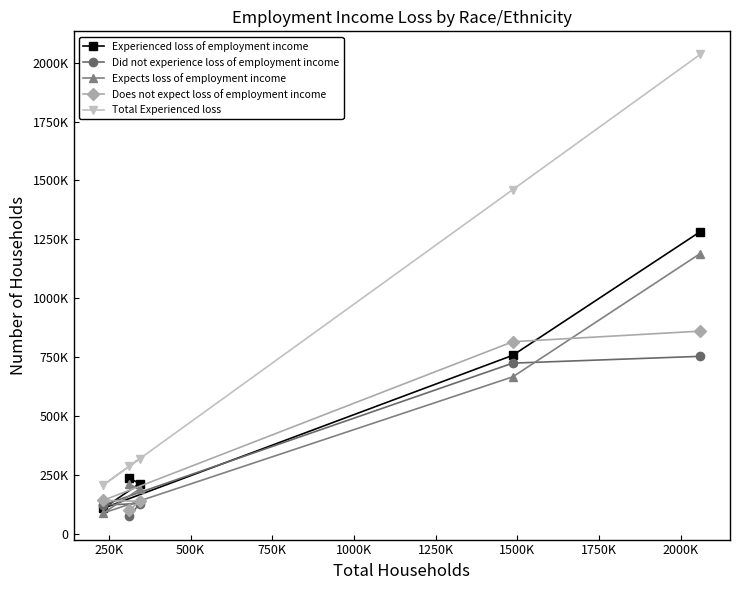

How many categories are shown in the chart?

5